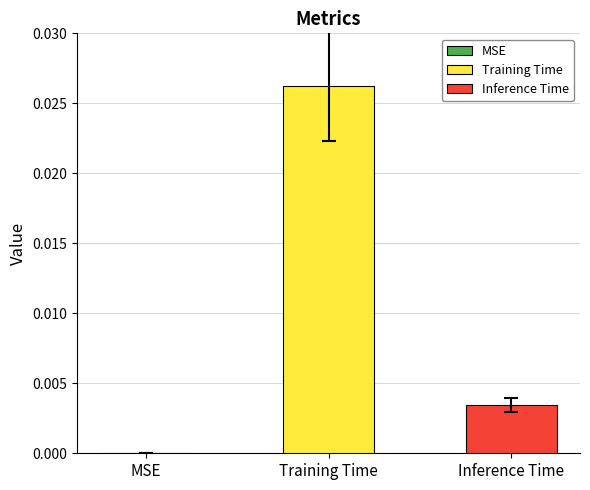

Which series has the largest range (max minus min)?

Training Time